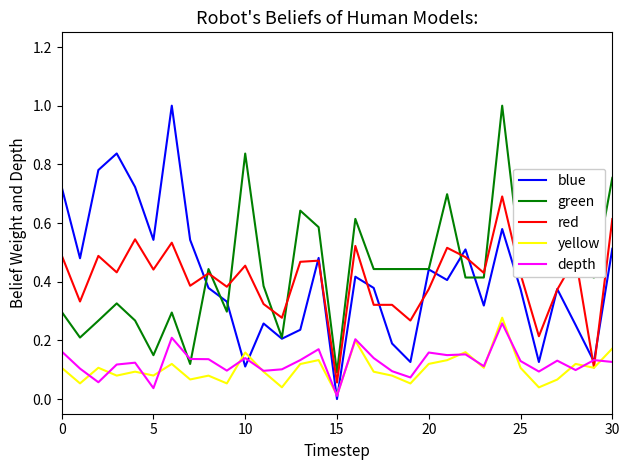

What is the greatest value displayed?

1.0